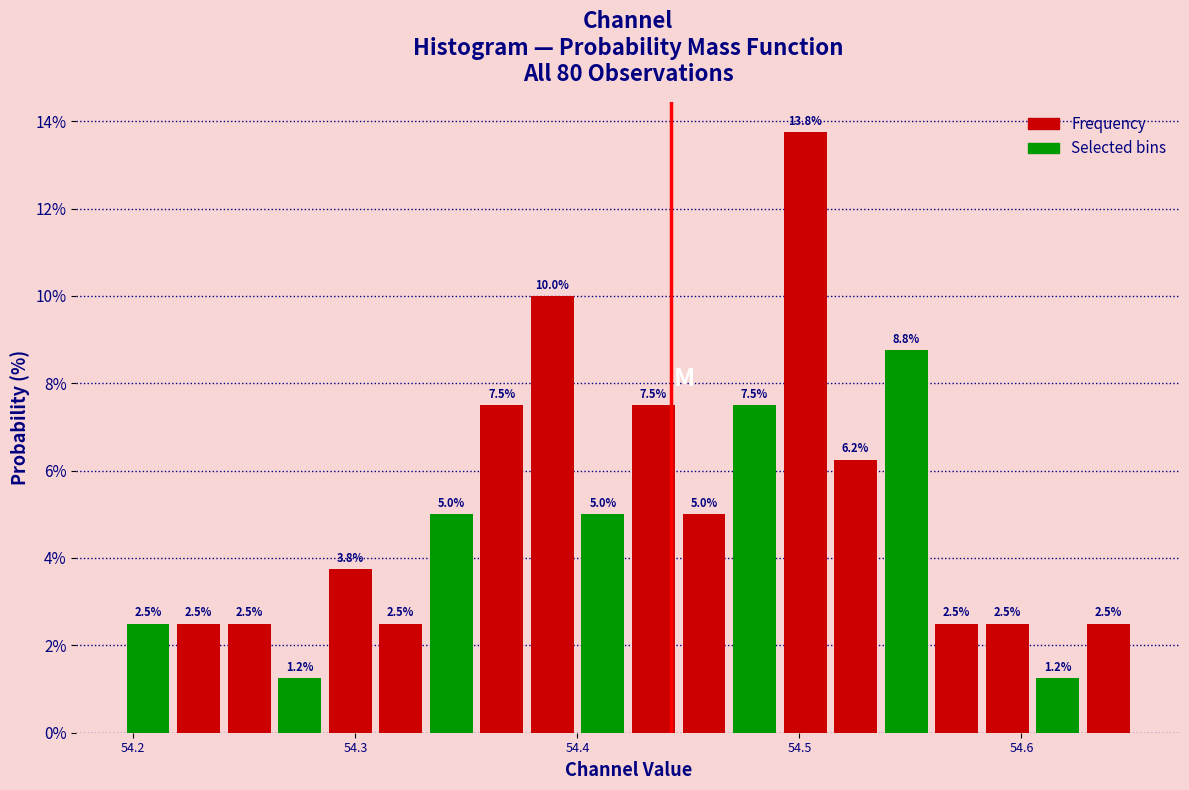

Around what value on the x-axis is the tallest bar? Give the approximate position of its centre, as read against the axis.

54.50